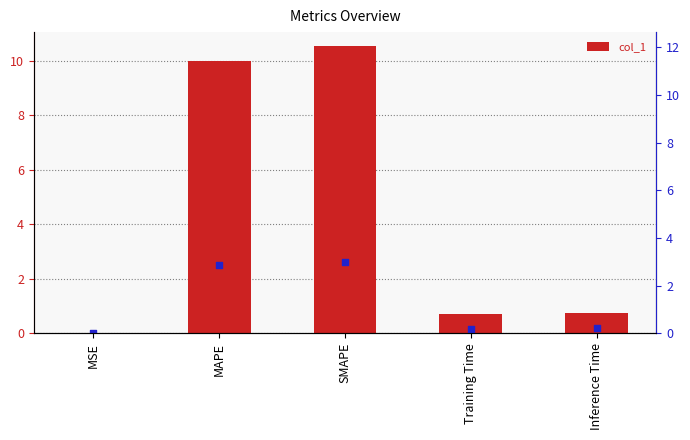

Which series has the largest total across all categories?

col_1